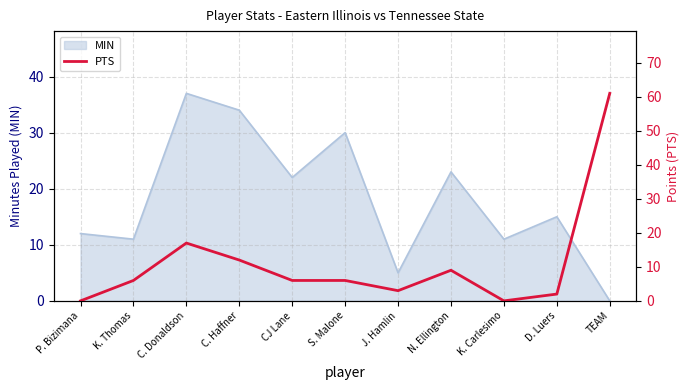

How many values are above zero?

9